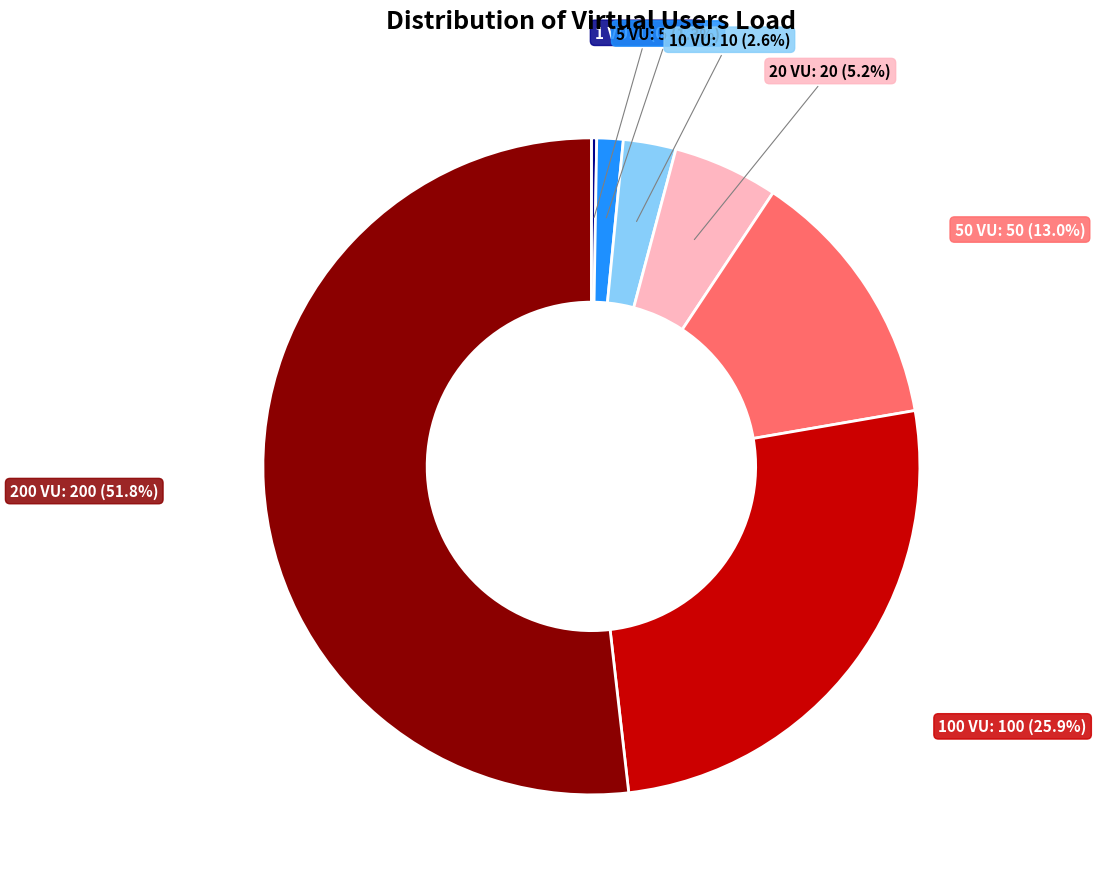

Does any single category account for the majority?

Yes